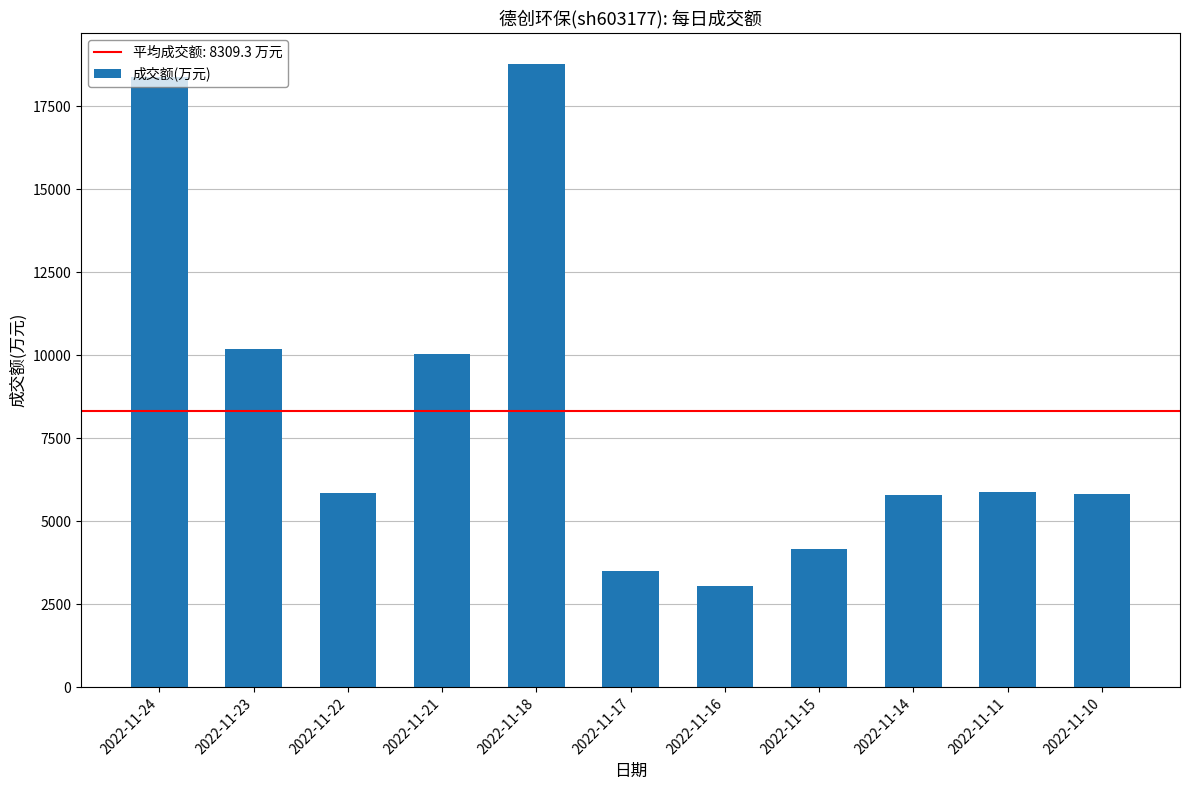

How many bars are there in total?

11